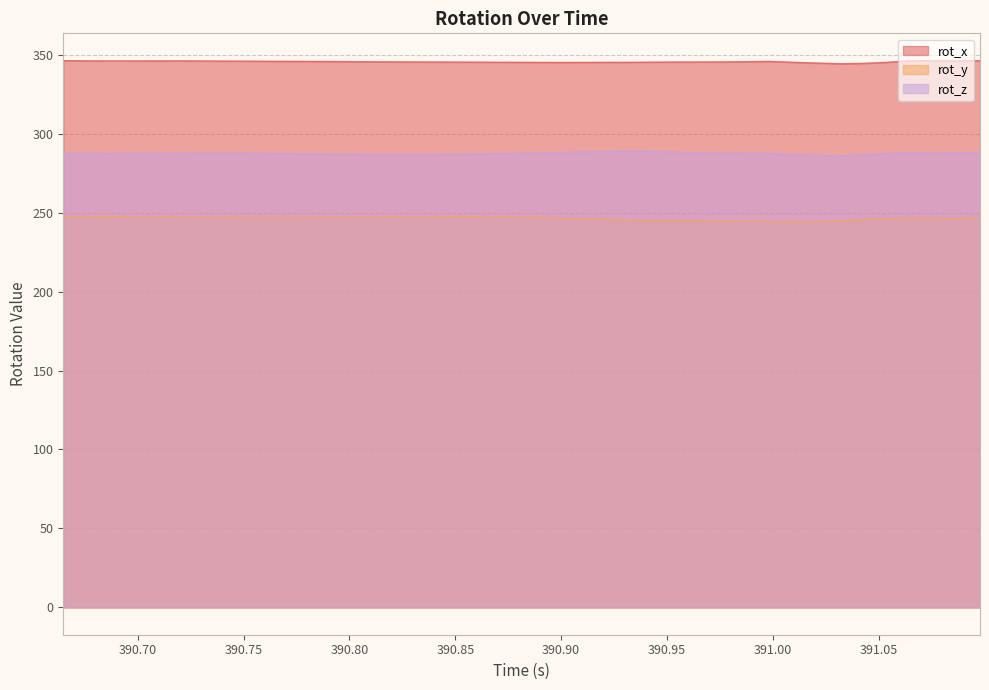

How many categories are shown in the chart?

40